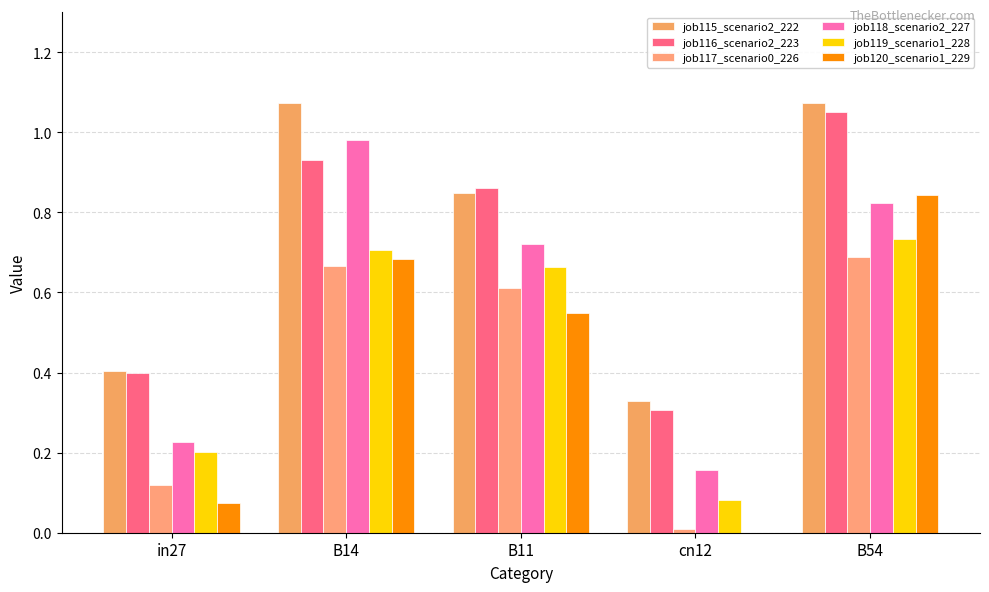

Is it true that job119_scenario1_228 equals 0.1 at cn12?

False